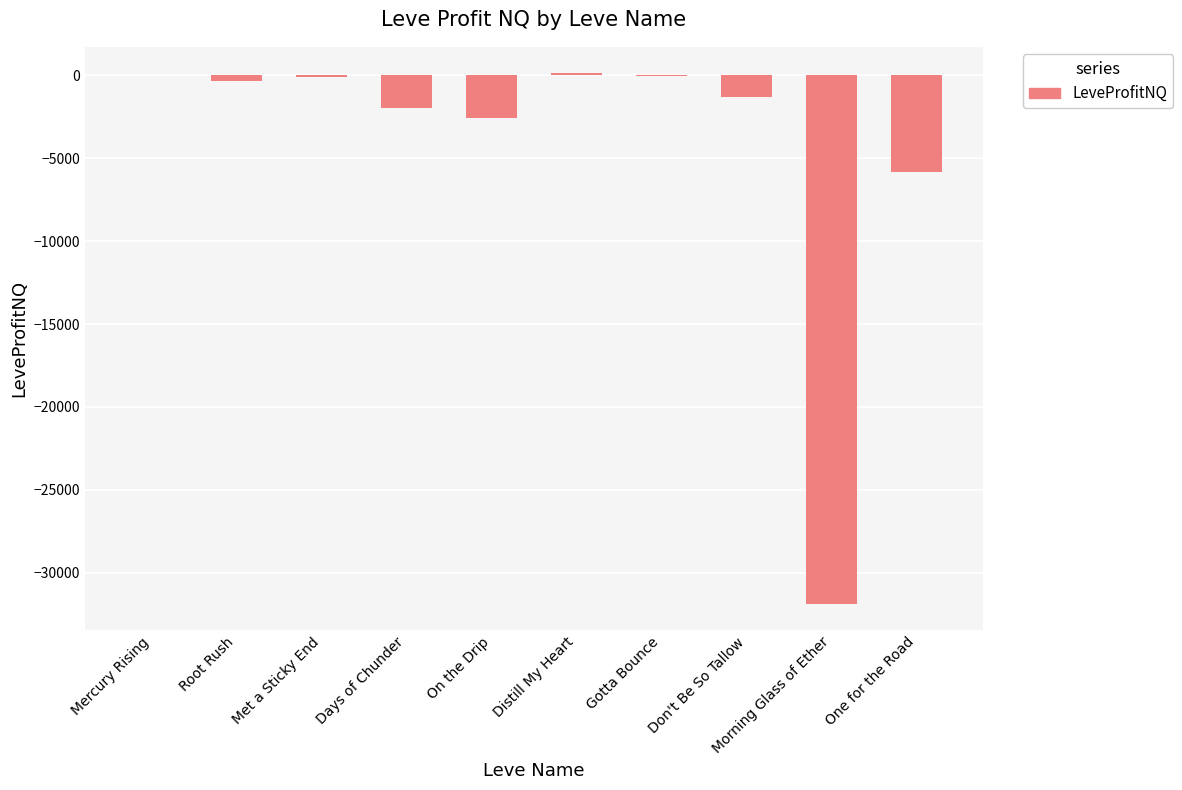

At which label is the value closest to -15875?

One for the Road